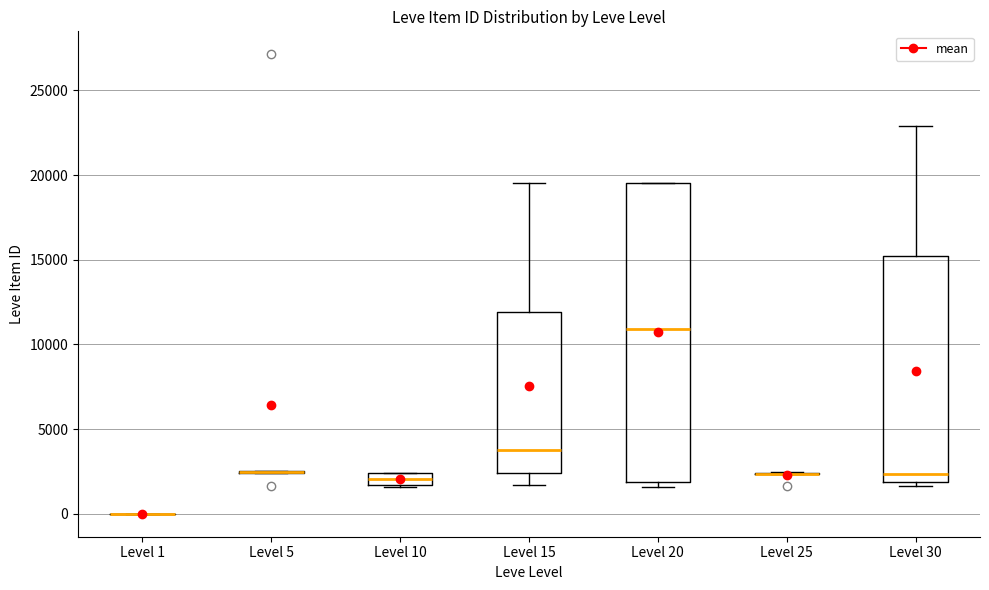

Where does the upper whisker of the box for Level 15 end on the y-axis? The values are not printed on the chart, so give them approximately, as read against the axis.

19500